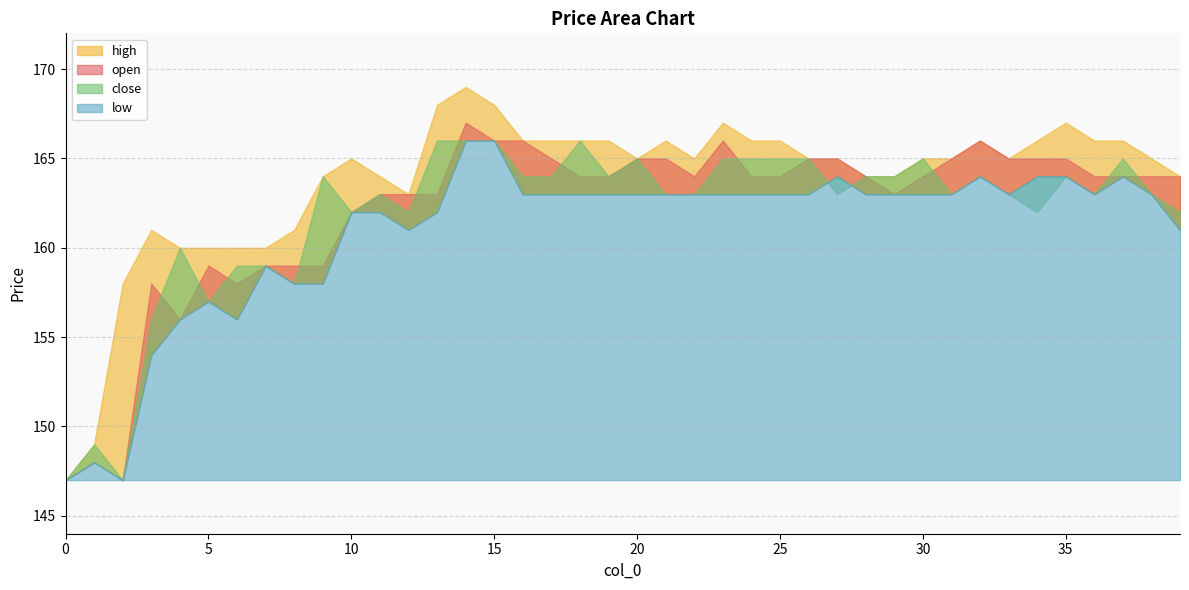

Reading right to left, what are all the values shown in this chart?

high: 39=164	38=165	37=166	36=166	35=167	34=166	33=165	32=166	31=165	30=165	29=164	28=164	27=165	26=165	25=166	24=166	23=167	22=165	21=166	20=165	19=166	18=166	17=166	16=166	15=168	14=169	13=168	12=163	11=164	10=165	9=164	8=161	7=160	6=160	5=160	4=160	3=161	2=158	1=149	0=147
open: 39=164	38=164	37=164	36=164	35=165	34=165	33=165	32=166	31=165	30=164	29=163	28=164	27=165	26=165	25=164	24=164	23=166	22=164	21=165	20=165	19=164	18=164	17=165	16=166	15=166	14=167	13=163	12=163	11=163	10=162	9=159	8=159	7=159	6=158	5=159	4=156	3=158	2=147	1=148	0=147
close: 39=162	38=163	37=165	36=163	35=164	34=162	33=163	32=164	31=163	30=165	29=164	28=164	27=163	26=165	25=165	24=165	23=165	22=163	21=163	20=165	19=164	18=166	17=164	16=164	15=166	14=166	13=166	12=162	11=163	10=162	9=164	8=158	7=159	6=159	5=157	4=160	3=156	2=147	1=149	0=147
low: 39=161	38=163	37=164	36=163	35=164	34=164	33=163	32=164	31=163	30=163	29=163	28=163	27=164	26=163	25=163	24=163	23=163	22=163	21=163	20=163	19=163	18=163	17=163	16=163	15=166	14=166	13=162	12=161	11=162	10=162	9=158	8=158	7=159	6=156	5=157	4=156	3=154	2=147	1=148	0=147